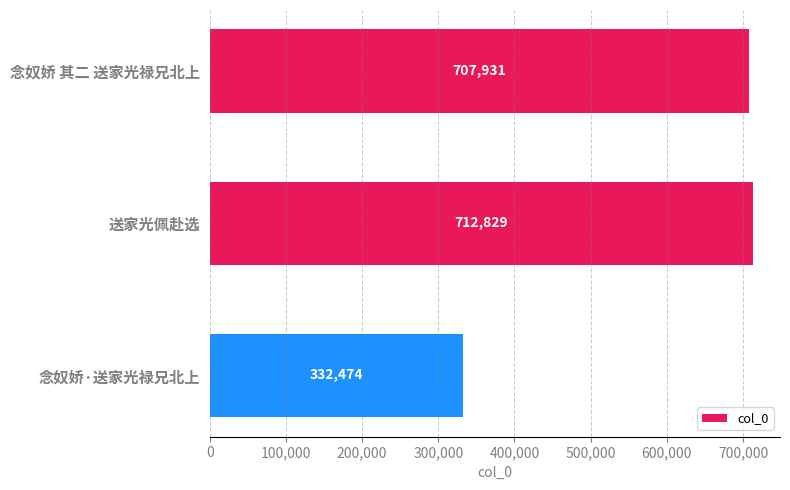

List the labels in order of value, smallest first.

念奴娇·送家光禄兄北上, 念奴娇 其二 送家光禄兄北上, 送家光佩赴选